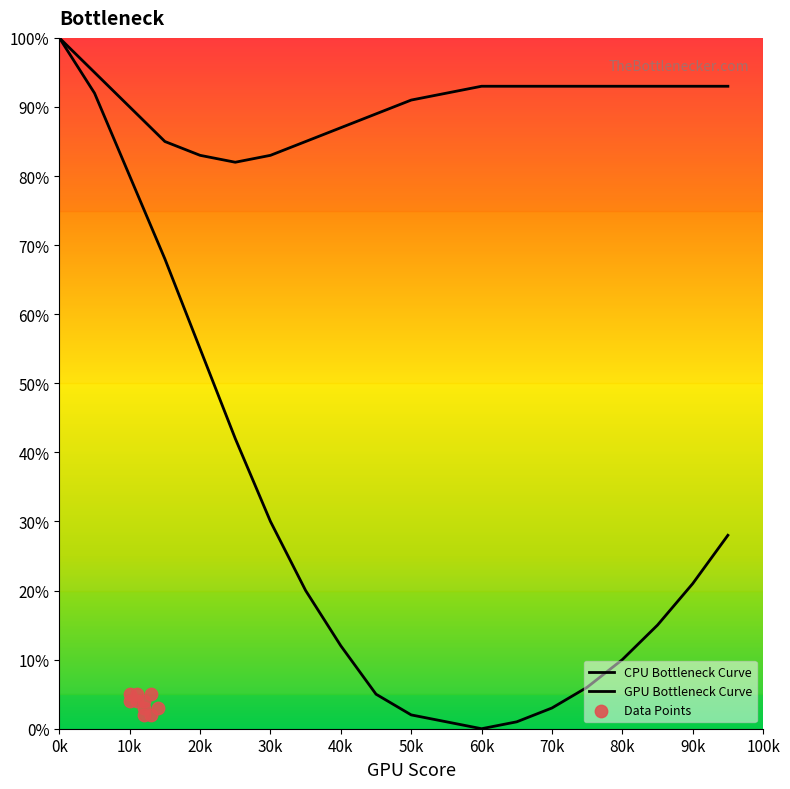

What is the total value across all series at 40k?

99